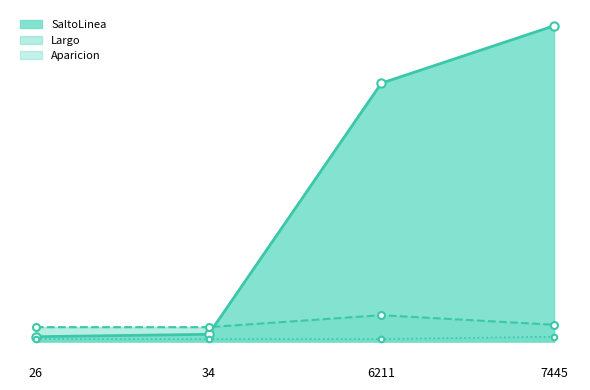

What is the difference between the maximum and minimum values in the SaltoLinea series?

130